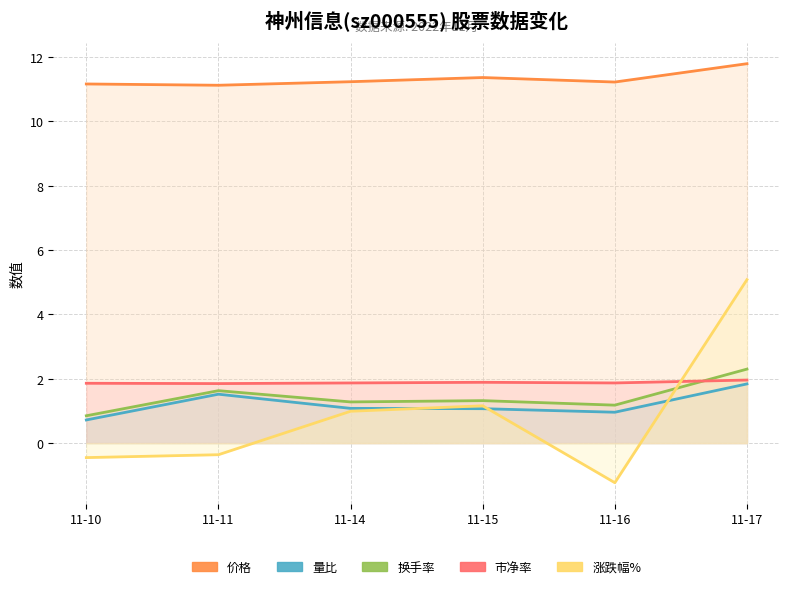

What are all the series names shown in the legend?

价格, 量比, 换手率, 市净率, 涨跌幅%